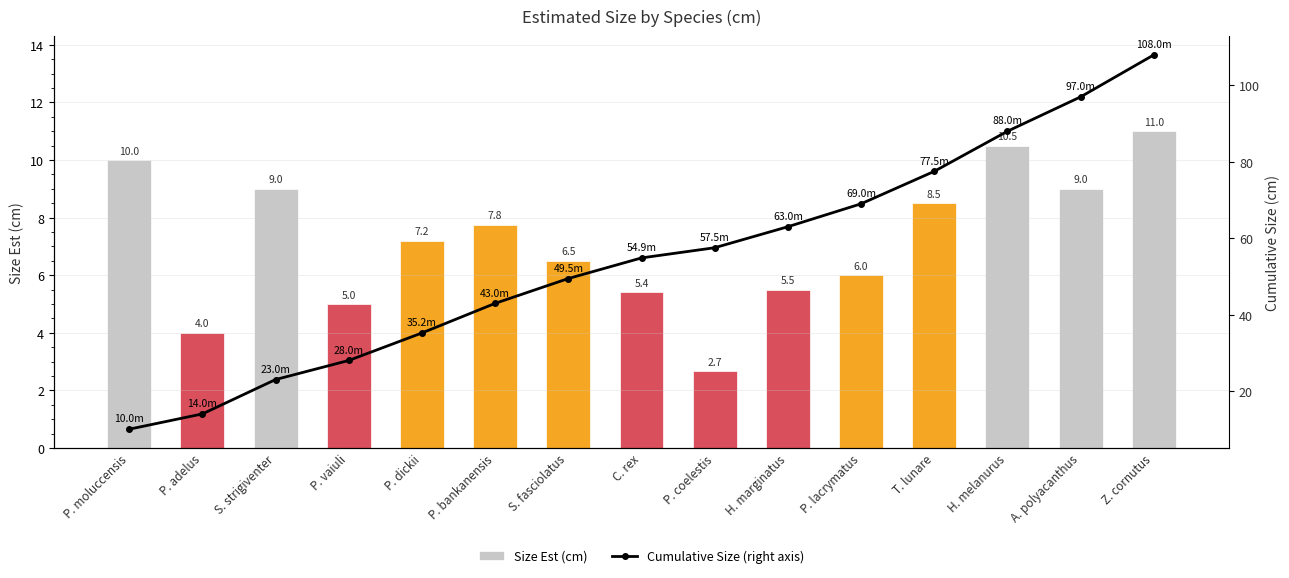

What is the difference between the maximum and second lowest values in the Cumulative Size (right axis) series?

94.0